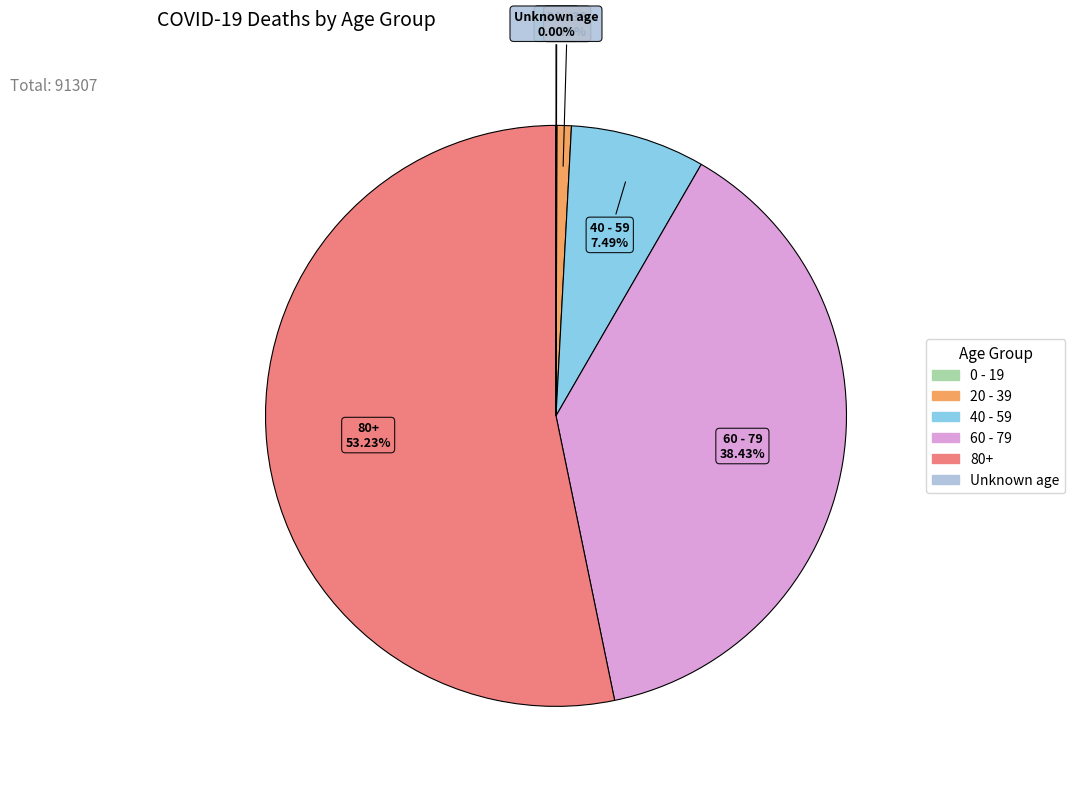

Is 40 - 59 the majority of the pie?

No